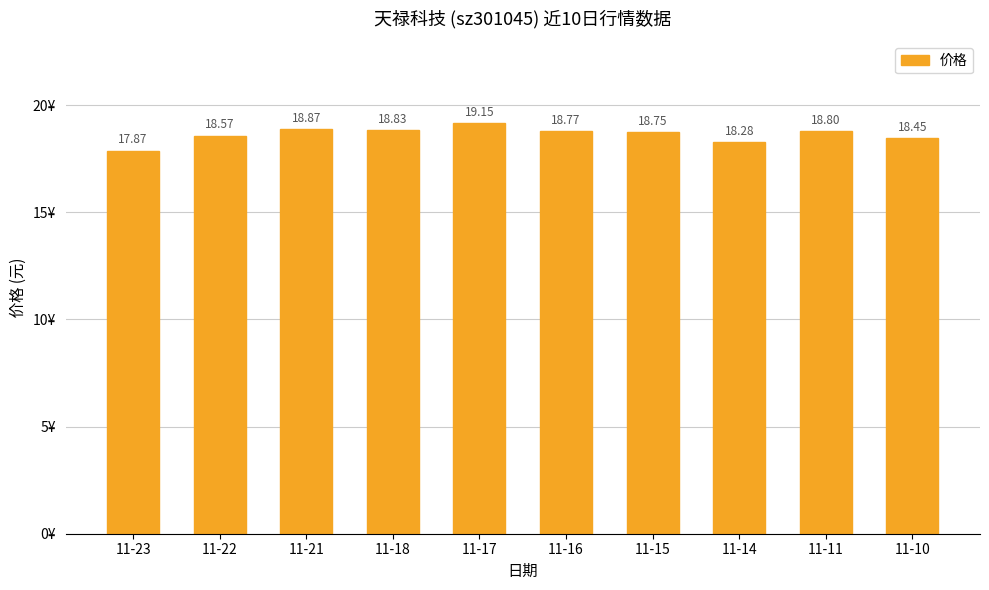

What is the ratio of the value at 11-15 to the value at 11-23?

1.0